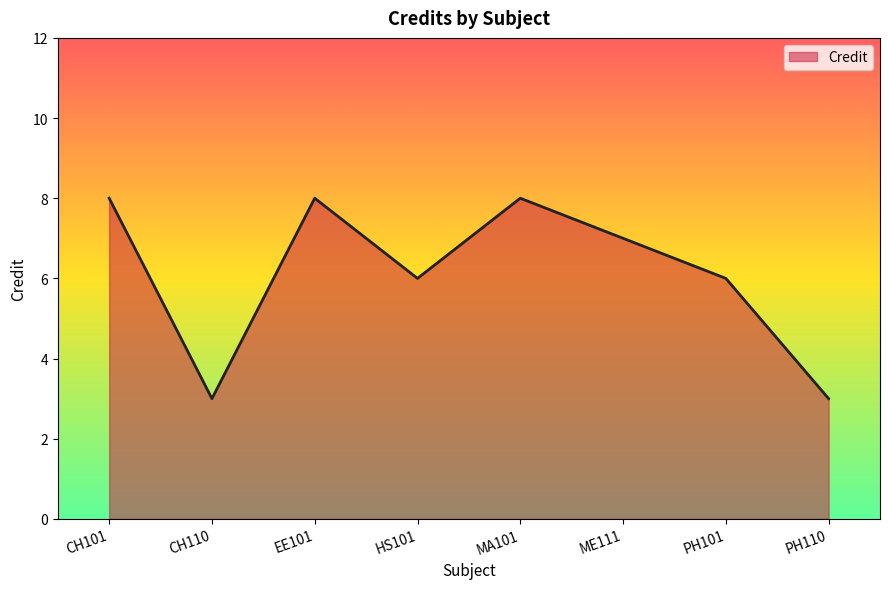

What is the change in value from EE101 to PH101?

-2